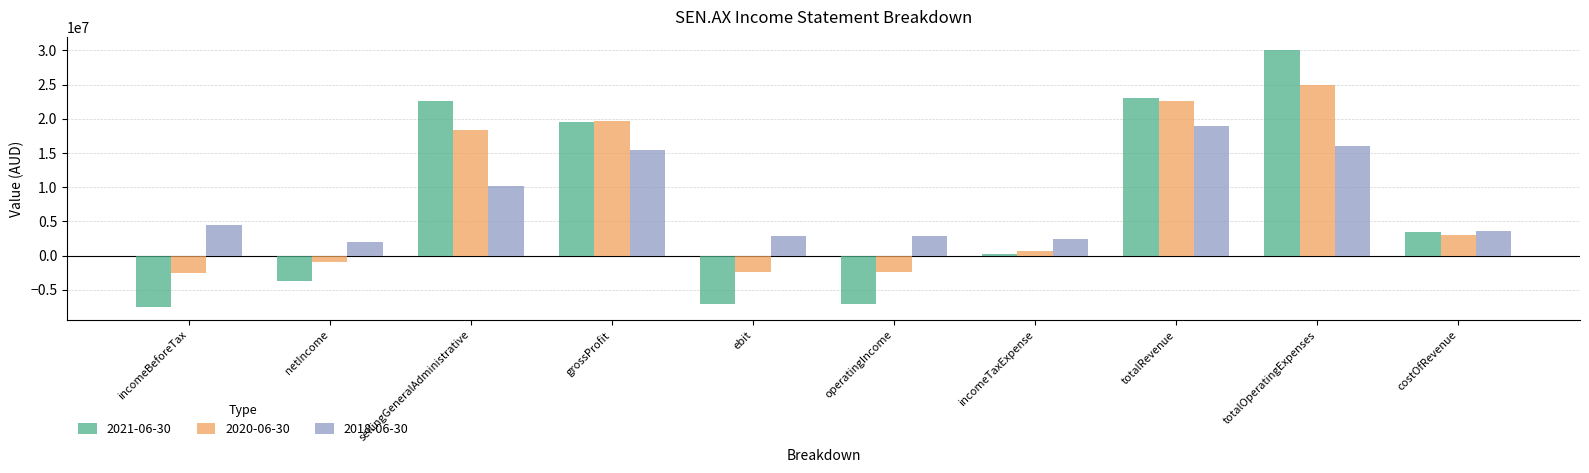

Which series changed the most between netIncome and costOfRevenue?

2021-06-30